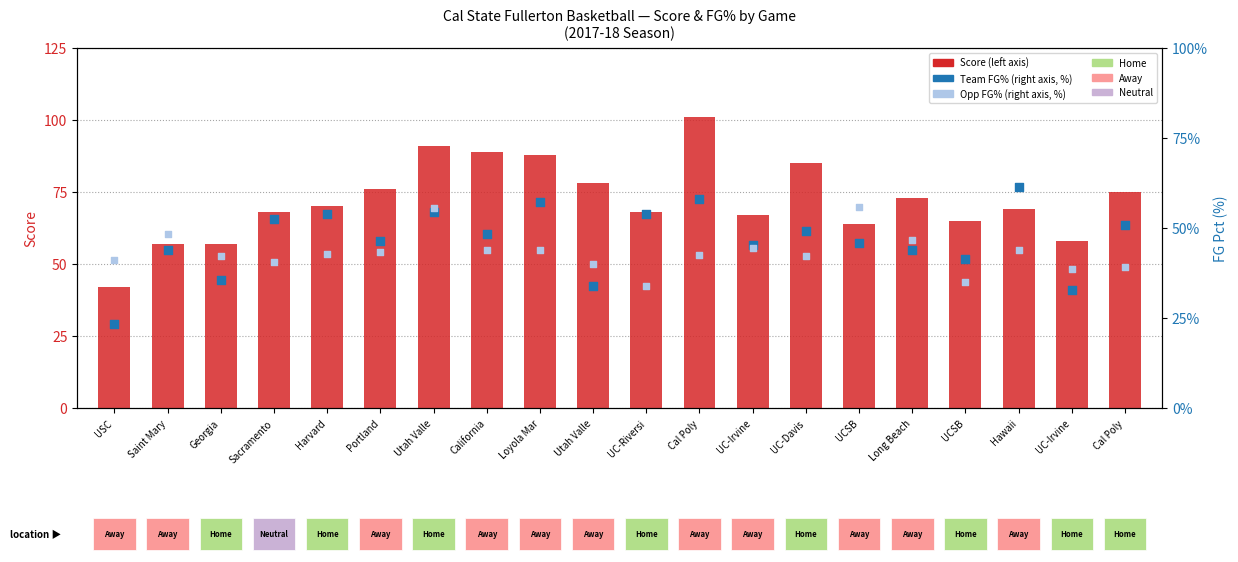

At which category is the sum across all series the highest?

Cal Poly